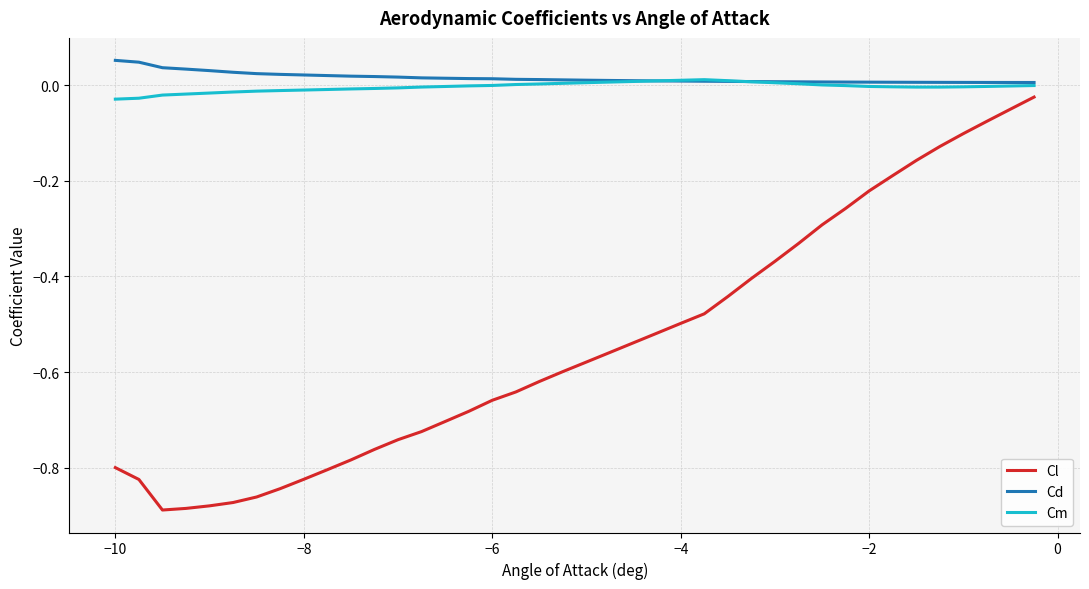

True or false: Cl and Cd cross at least once.

False